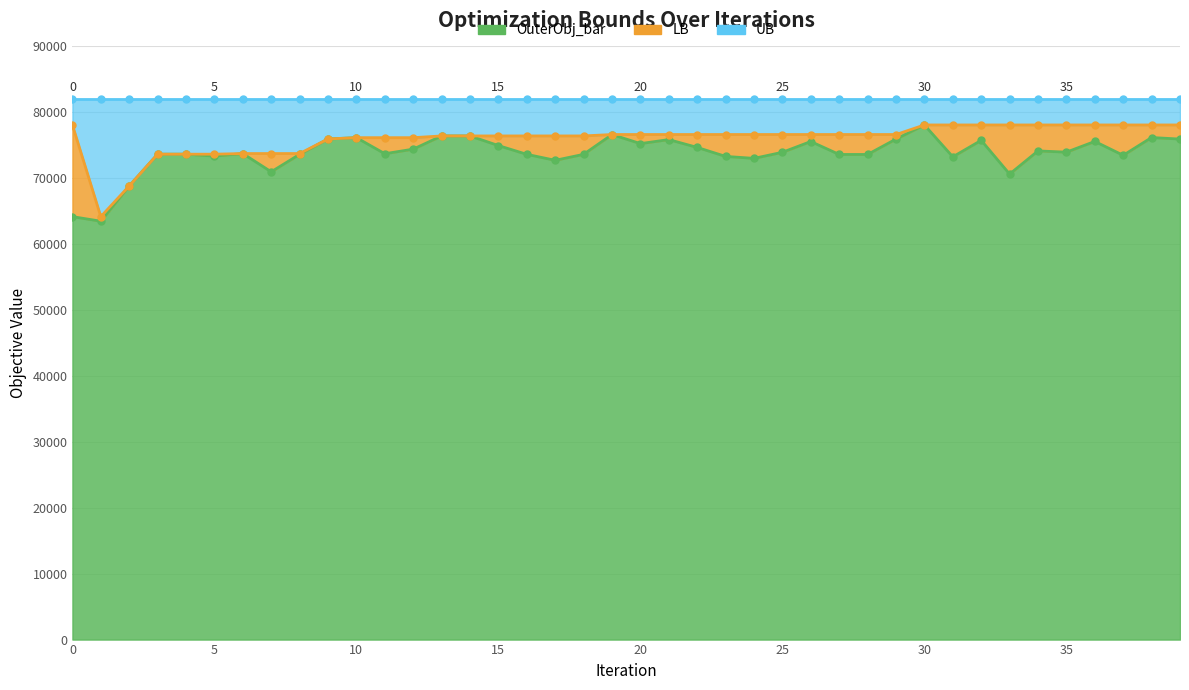

What is the minimum value shown in the chart?

63481.0